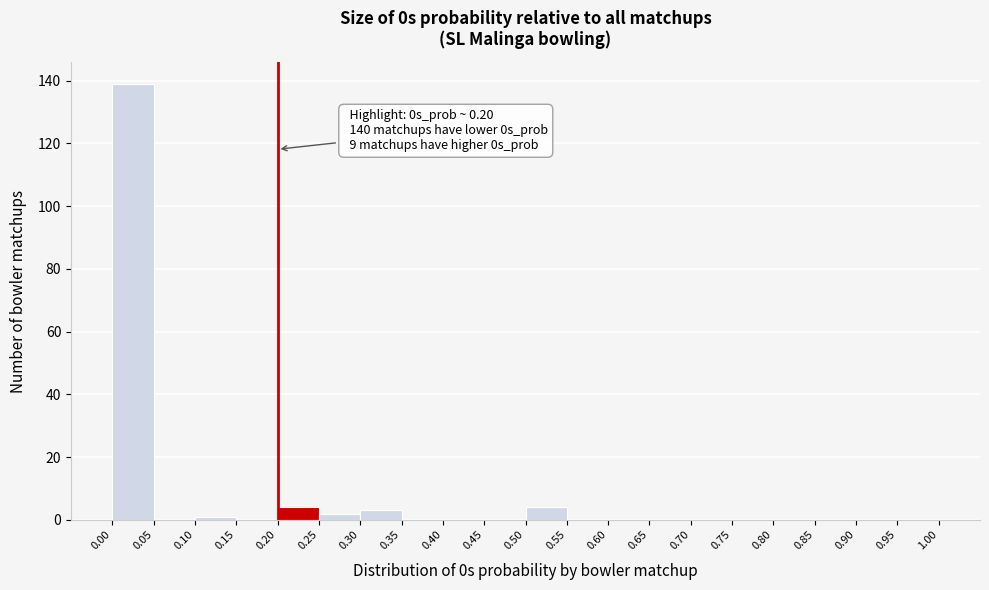

Which range on the x-axis has the tallest bar?

0.00 to 0.05